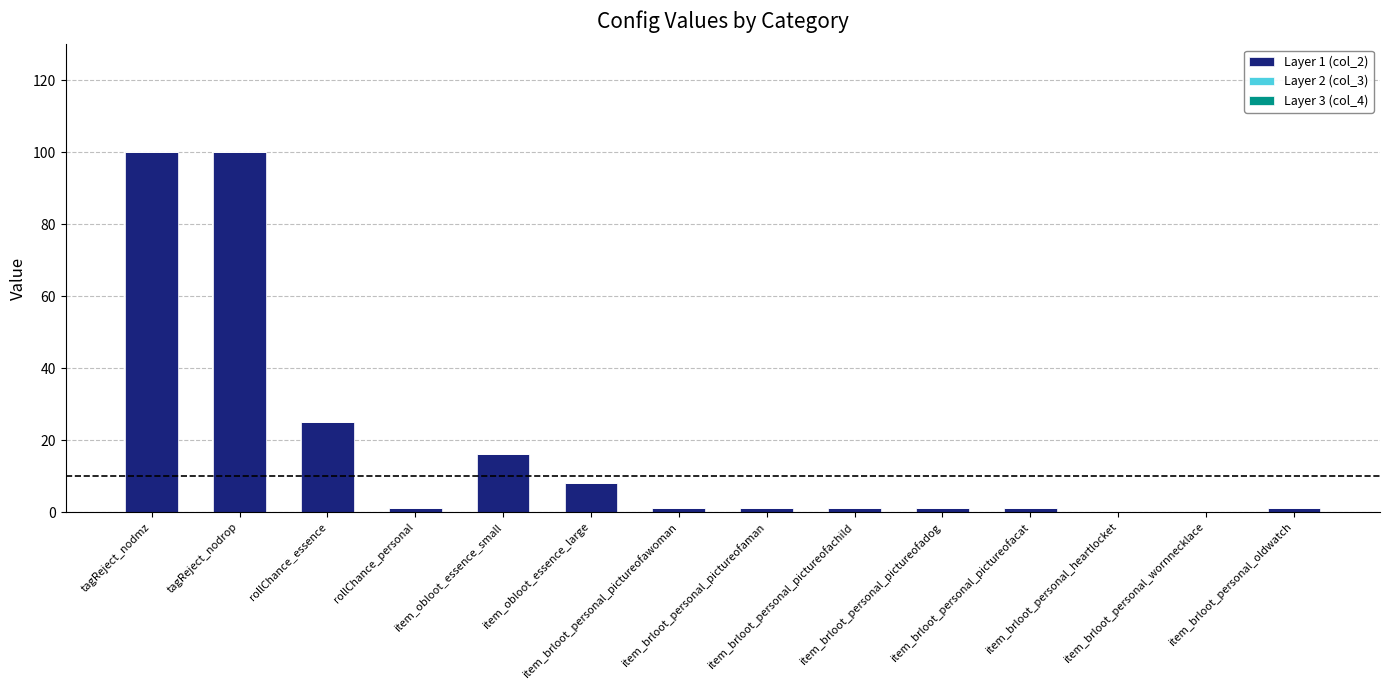

What is the sum of all values?

256